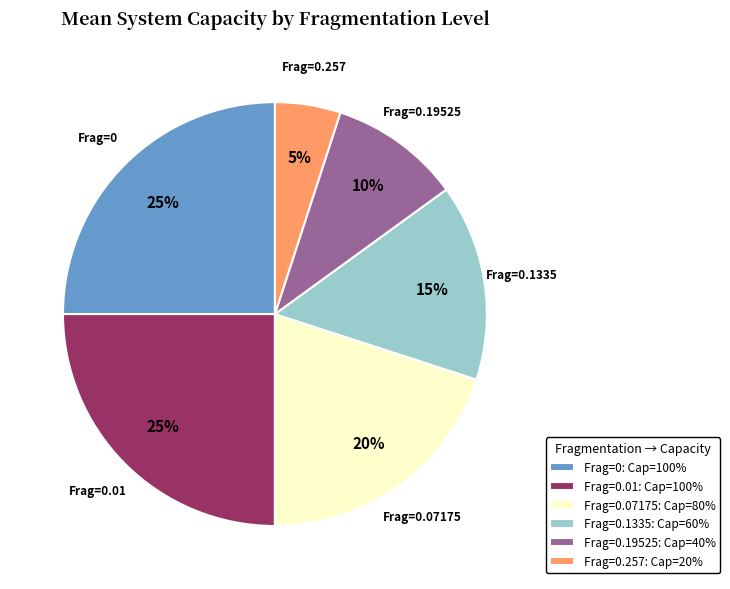

To the nearest percent, what is the average slice percentage?

17%